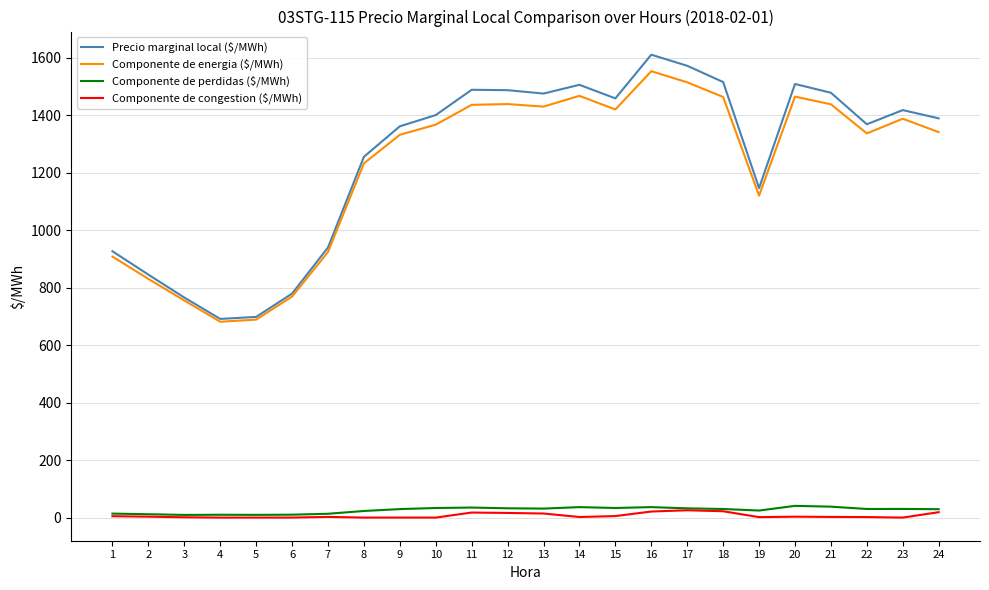

True or false: Precio marginal local ($/MWh) and Componente de perdidas ($/MWh) cross at least once.

False